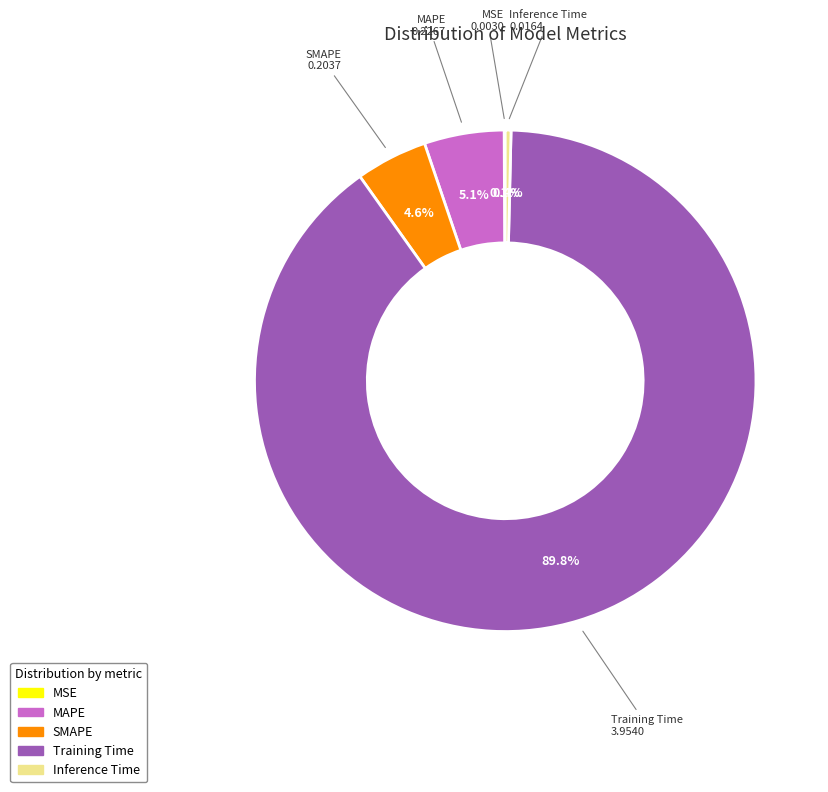

How much of the chart is everything except Inference Time?

99.6%